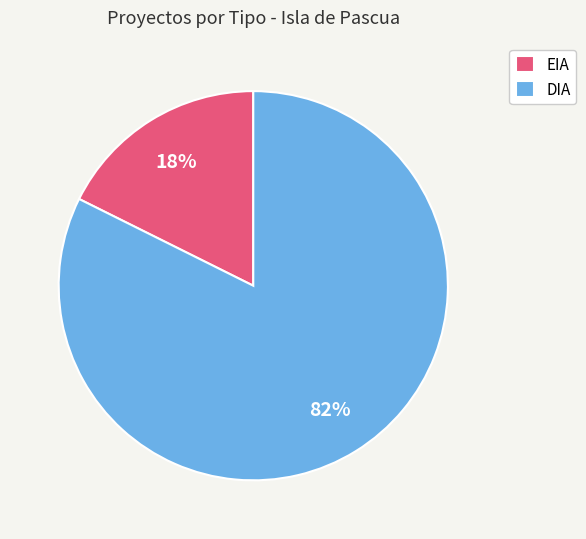

The DIA slice represents 82% of the pie. True or false?

True